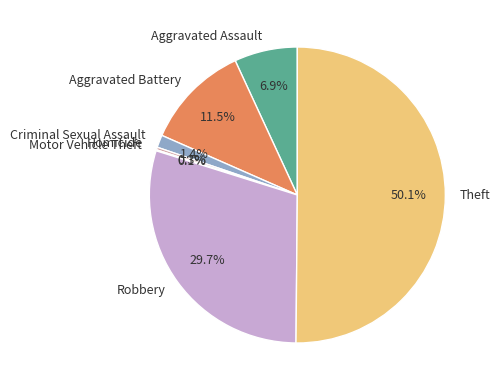

What is the largest slice in the pie chart?

Theft